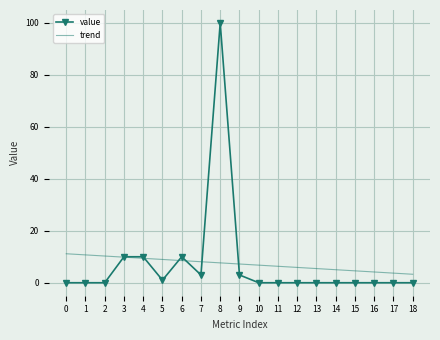

Rank the series by their maximum value, from highest to lowest.

value, trend